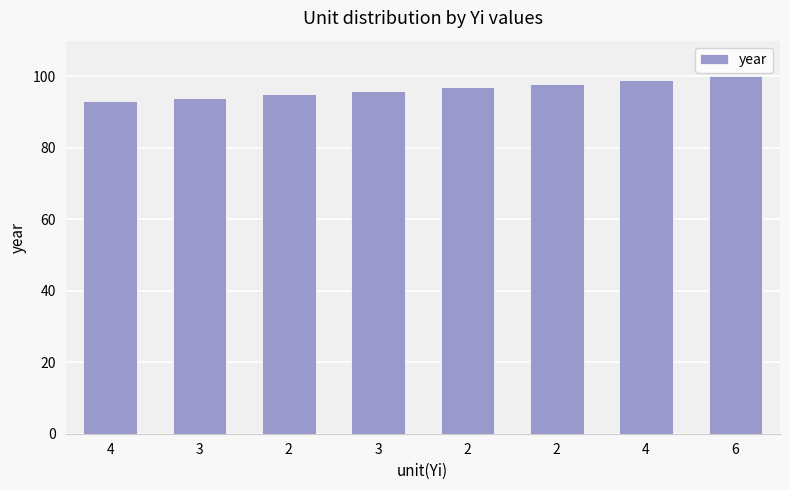

What is the greatest value displayed?

100